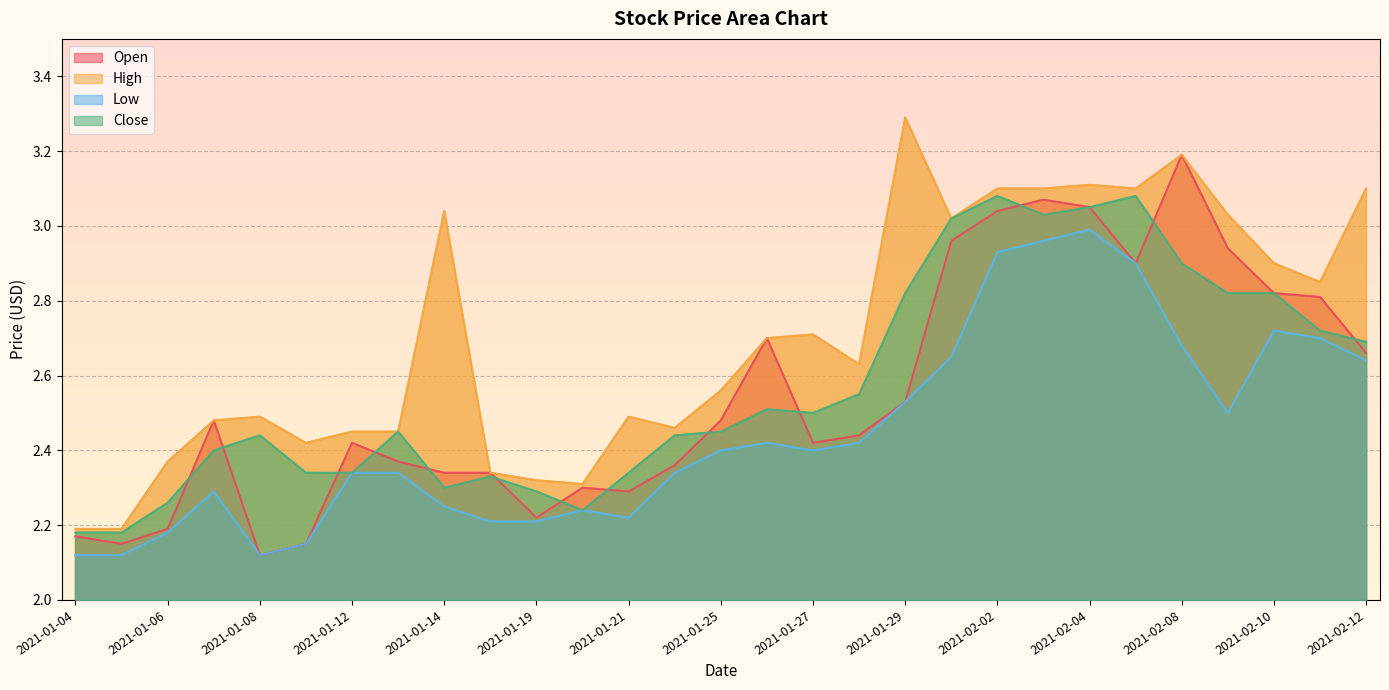

Which series has the widest spread of values?

High